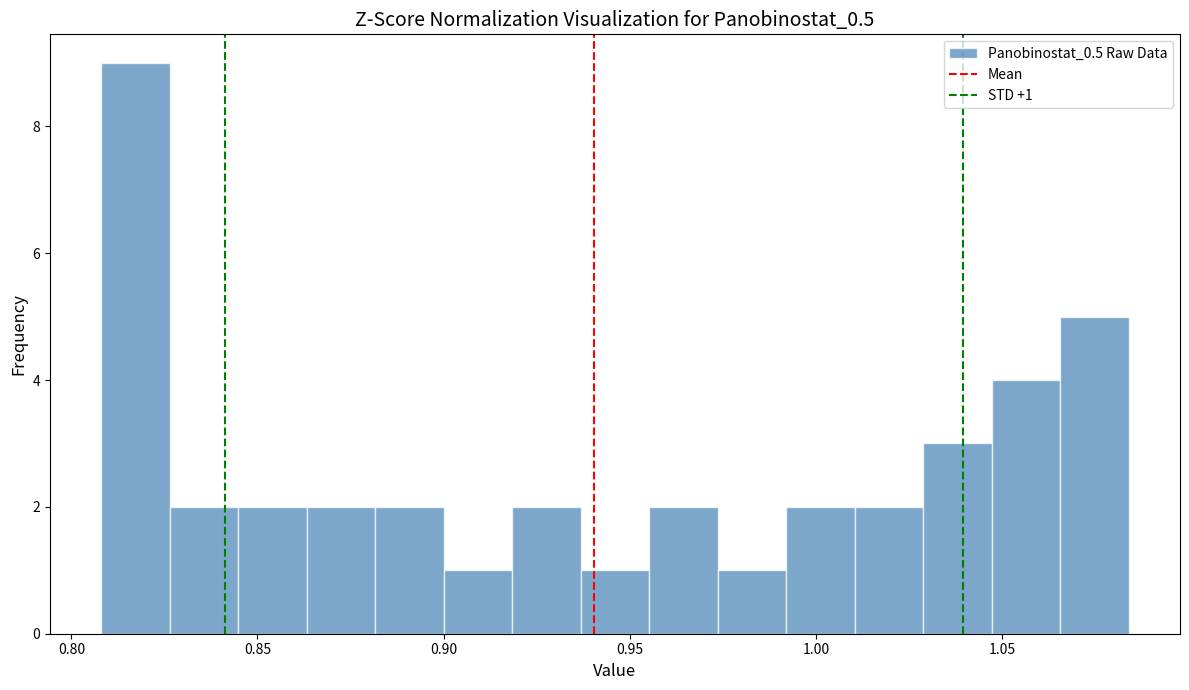

Read against the x-axis, roughly where is the centre of the tallest bar?

0.815